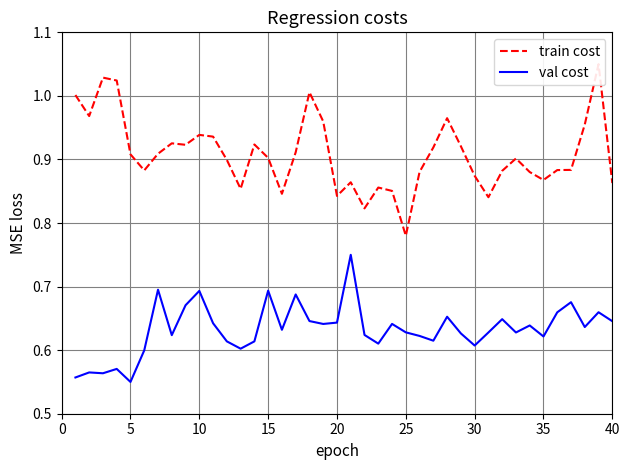

At how many categories does at least one series exceed 0?

40